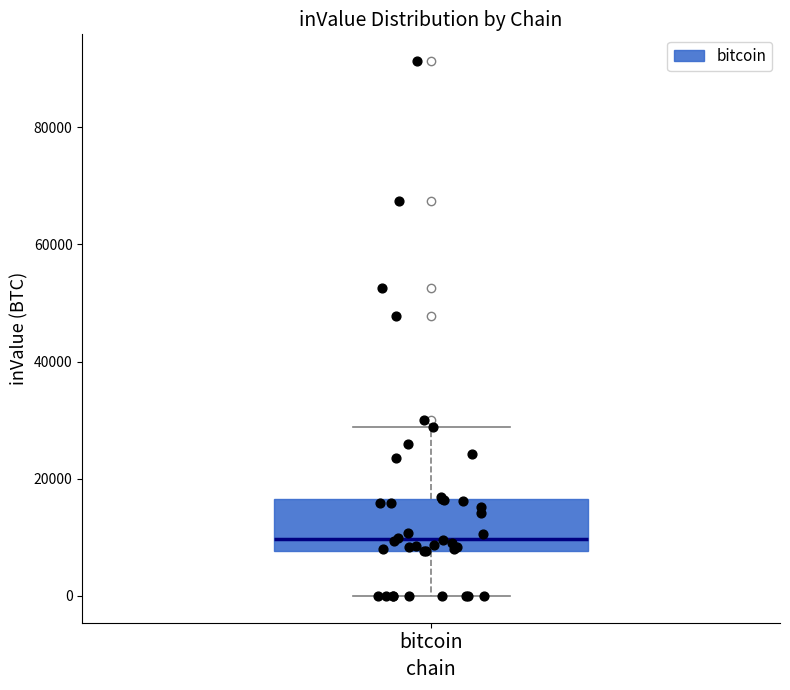

Transcribe this box plot: give where the median line is, the range the box spans, and where the two whiskers end, as read against the y-axis. The values are not printed on the chart, so give them approximately, as read against the axis.

median 10000, box 8000 to 16000, whiskers 0 to 28000